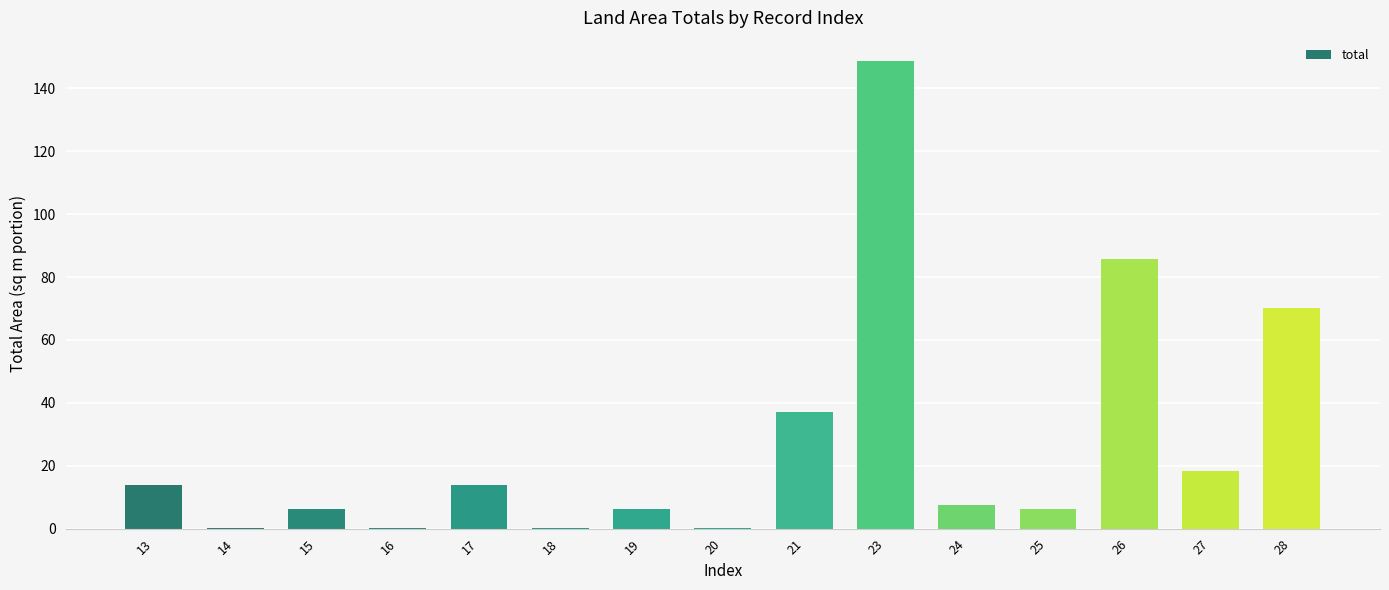

What is the sum of all values?

414.8